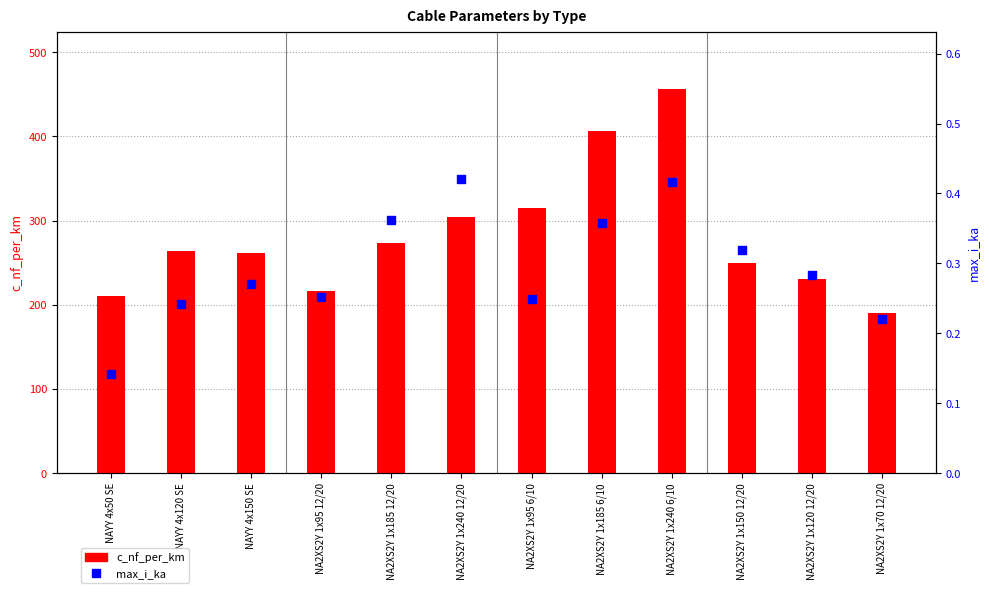

At how many categories does at least one series exceed 392?

2